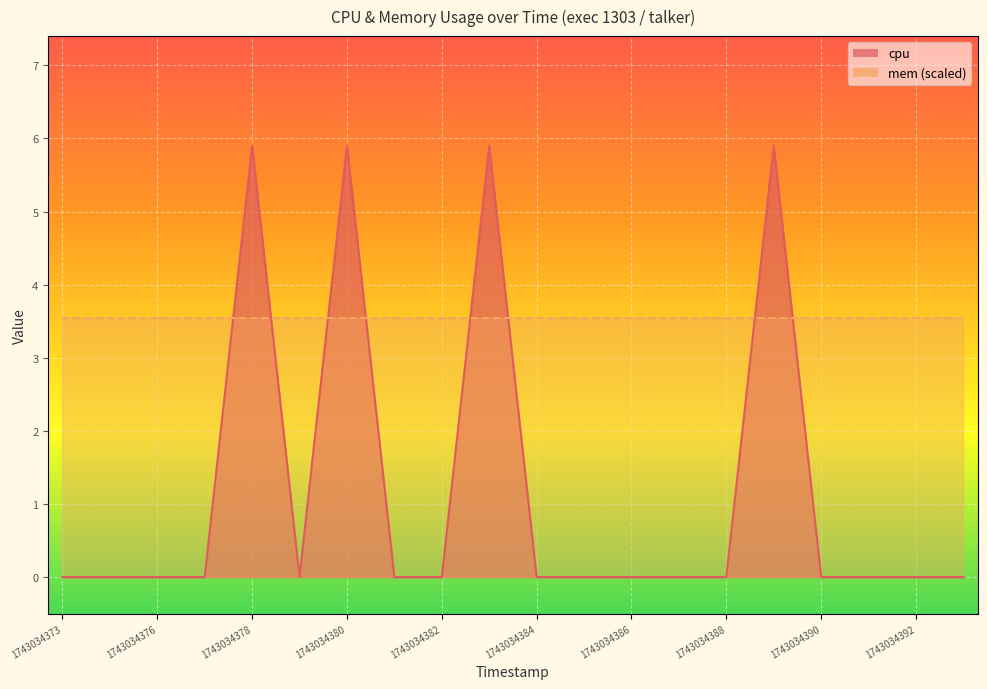

At which category does the chart reach its peak across all series?

1743034378